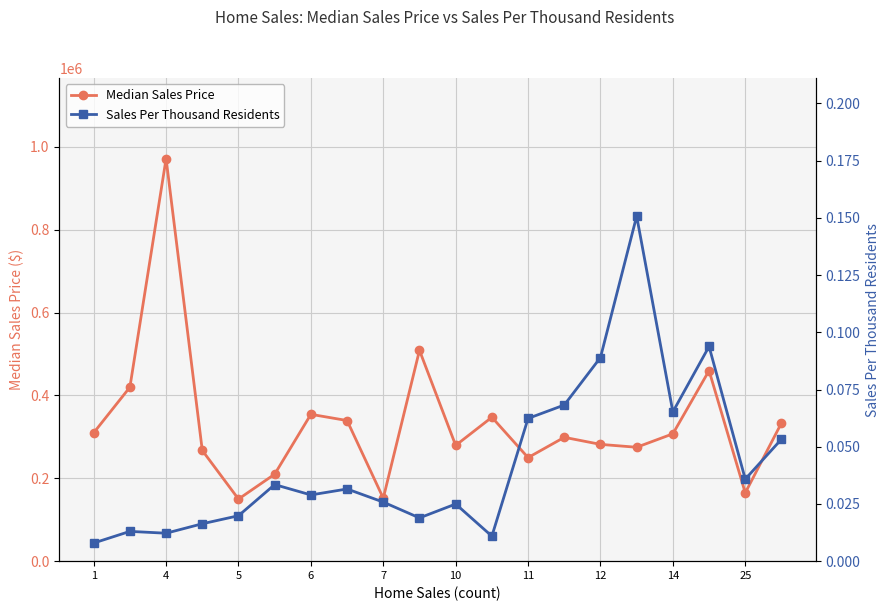

How many interior local valleys does the Median Sales Price series have?

6